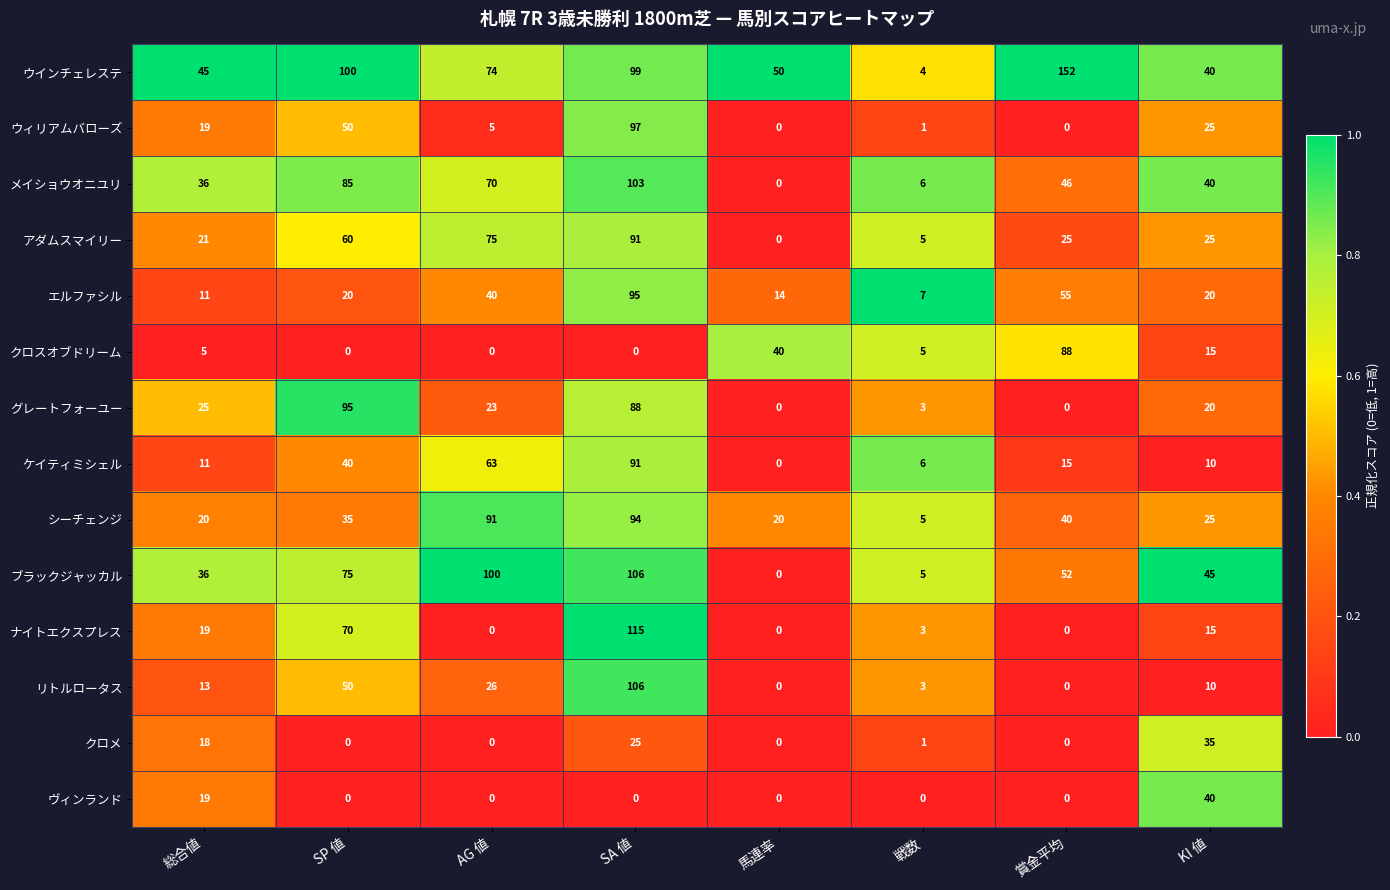

Which series has the largest total across all categories?

ウインチェレステ